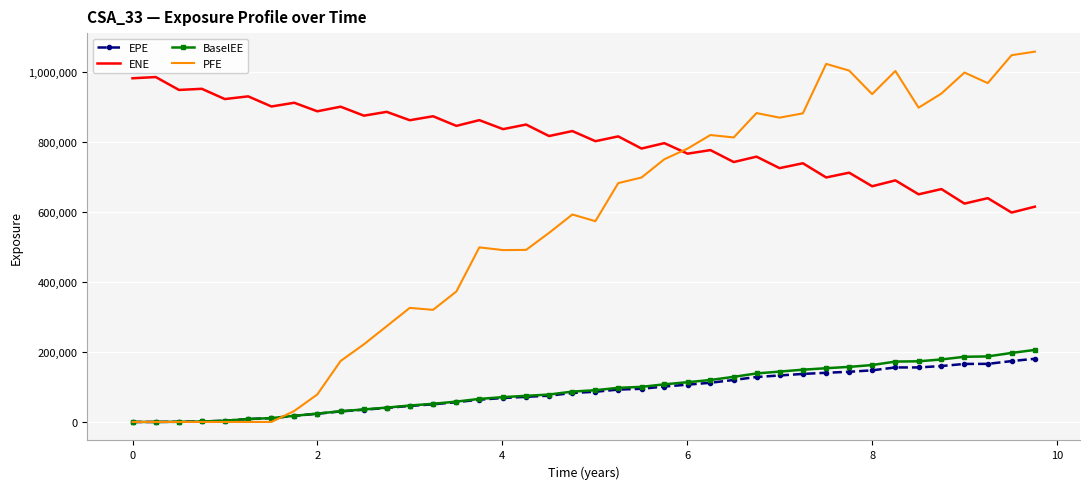

True or false: ENE and BaselEE cross at least once.

False